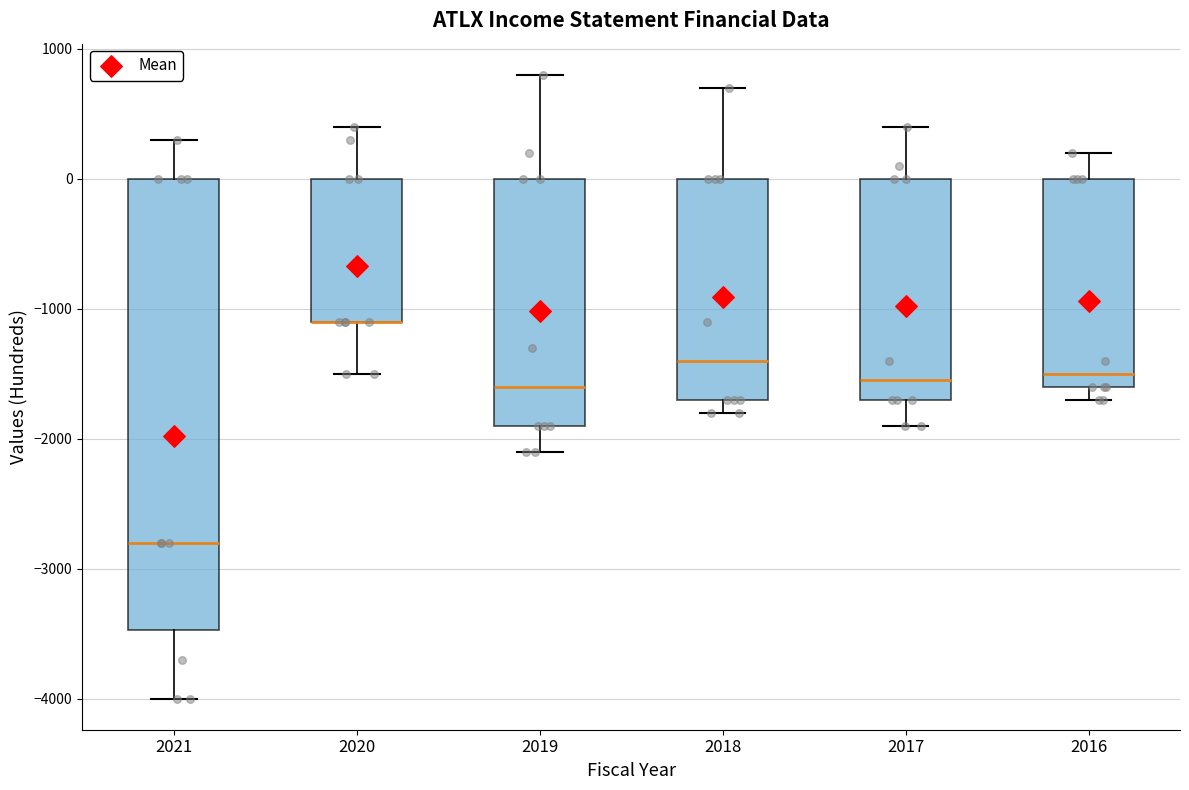

Reading left to right, read every box against the y-axis: the position of its median line, the range the box covers, and the ends of its whiskers. The values are not printed on the chart, so give them approximately, as read against the axis.

2021: median -2800, box -3500 to 0, whiskers -4000 to 300
2020: median -1100 (drawn on the box's lower edge), box -1100 to 0, whiskers -1500 to 400
2019: median -1600, box -1900 to 0, whiskers -2100 to 800
2018: median -1400, box -1700 to 0, whiskers -1800 to 700
2017: median -1500, box -1700 to 0, whiskers -1900 to 400
2016: median -1500, box -1600 to 0, whiskers -1700 to 200